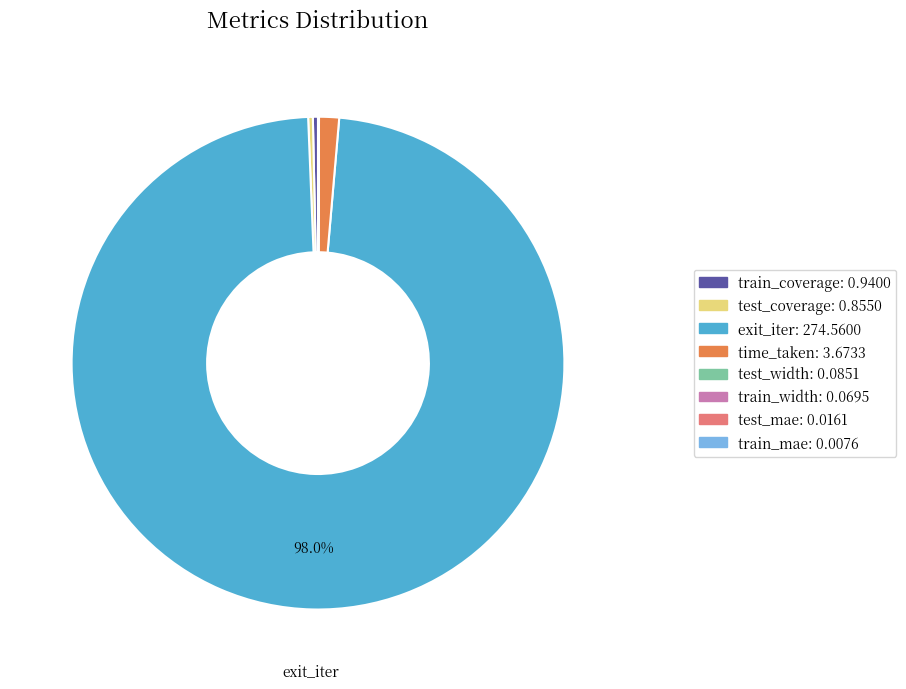

Does any single category account for the majority?

Yes